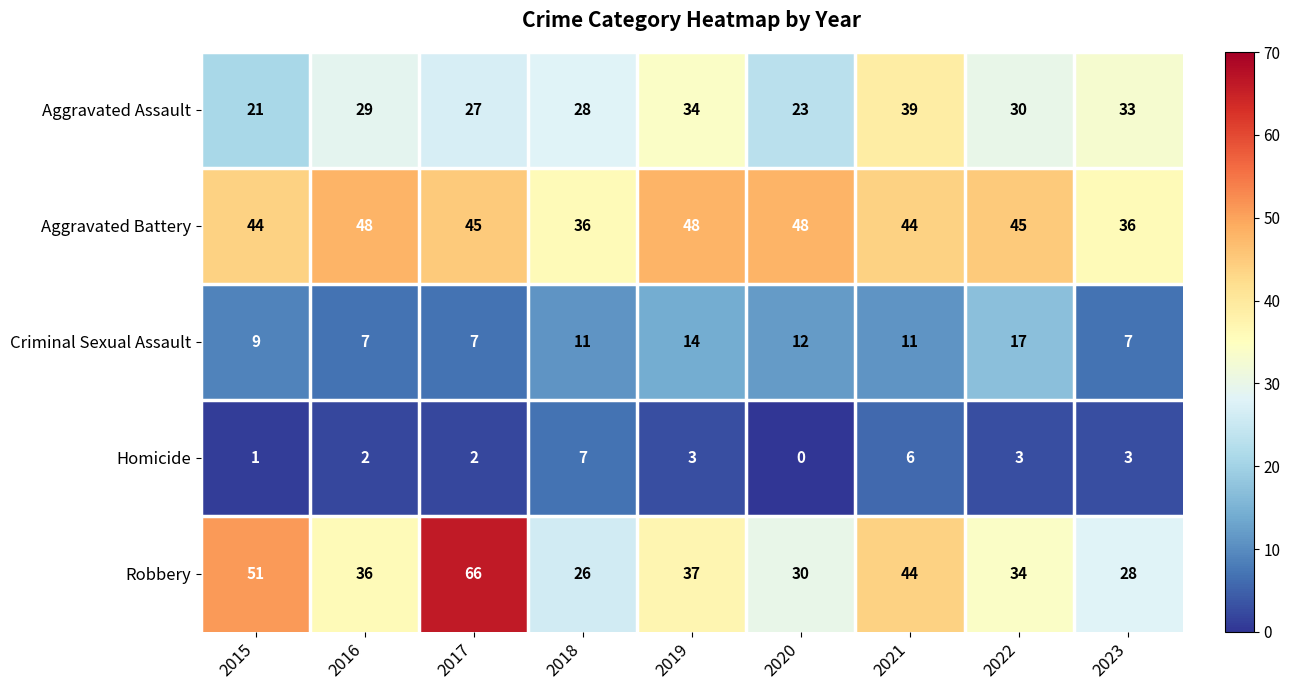

What is the difference between the Robbery values at 2020 and 2017?

36